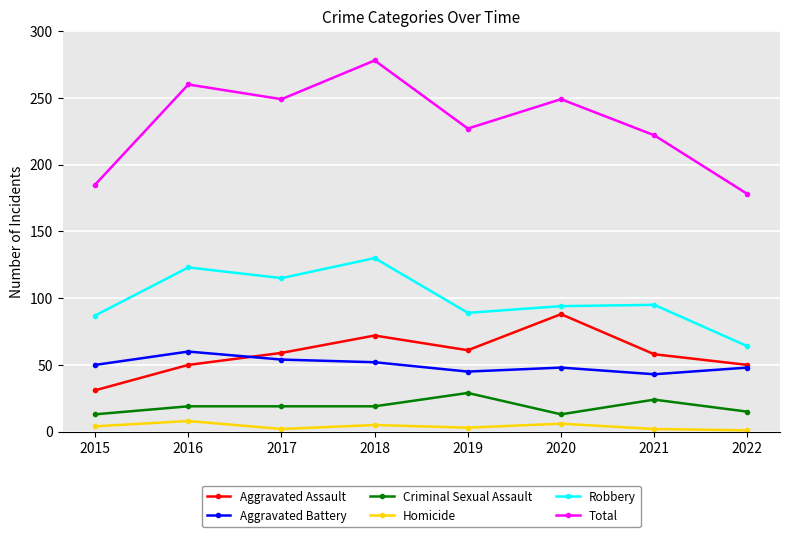

Count the Criminal Sexual Assault values in the range 15 to 24.

5